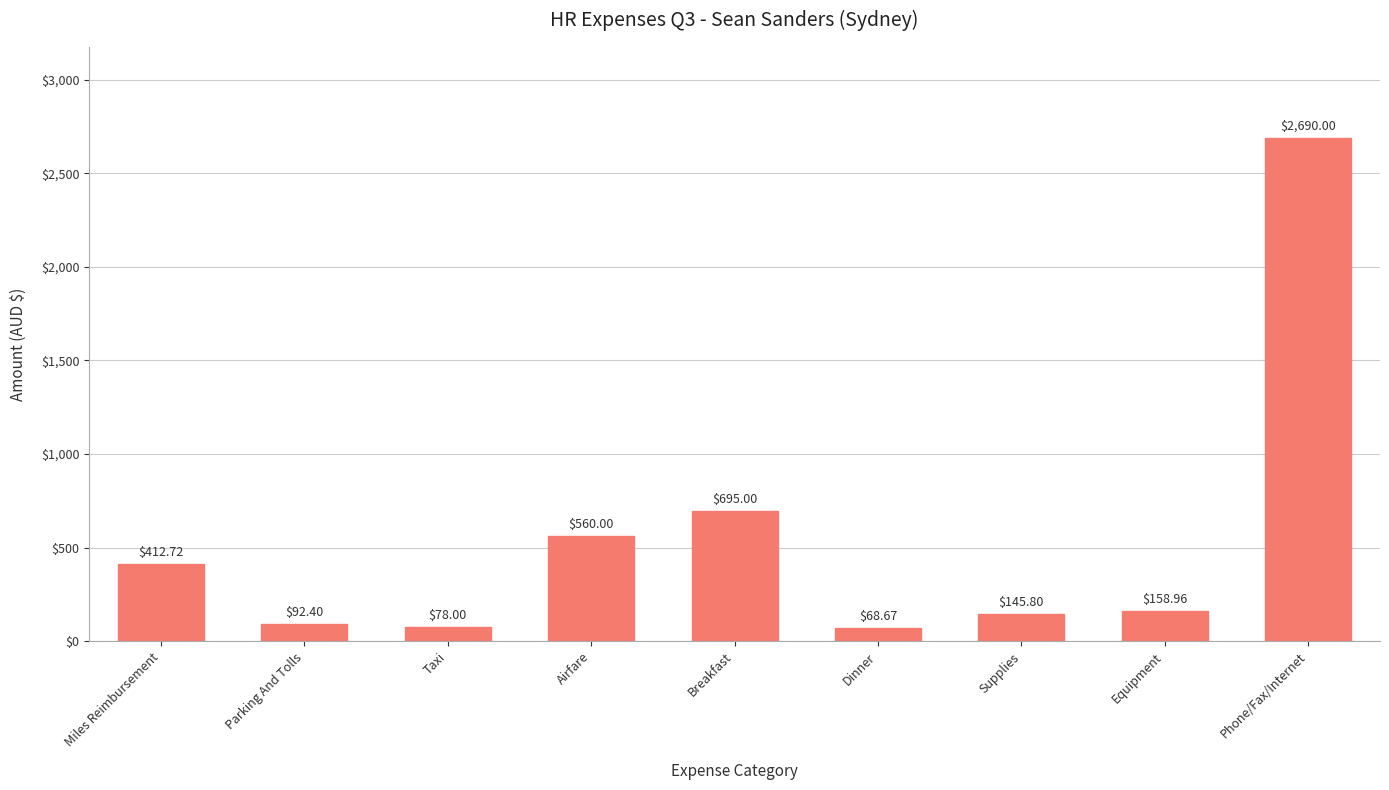

Reading left to right, list all the values displayed in this chart.

Miles Reimbursement=412.7	Parking And Tolls=92.4	Taxi=78.0	Airfare=560.0	Breakfast=695.0	Dinner=68.7	Supplies=145.8	Equipment=159.0	Phone/Fax/Internet=2690.0